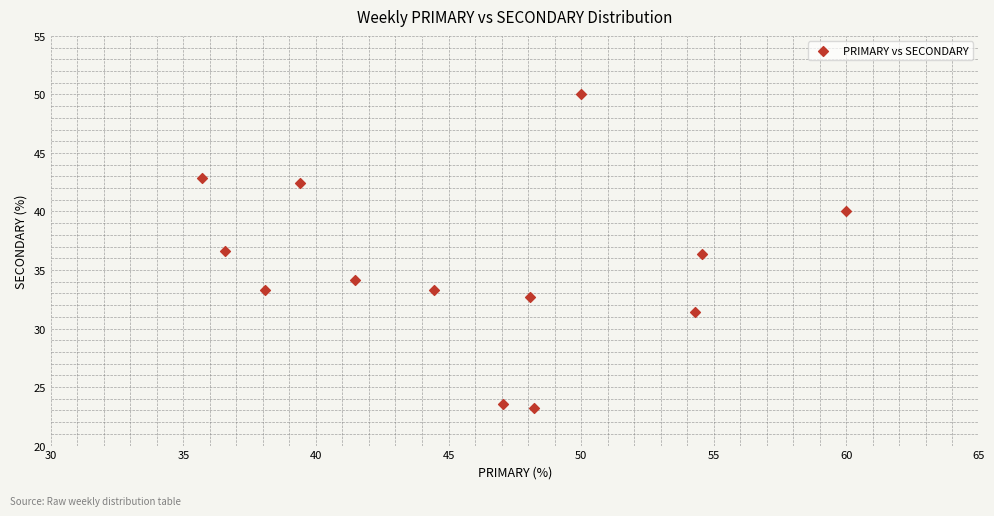

What is the range of X values (max minus min)?

24.3